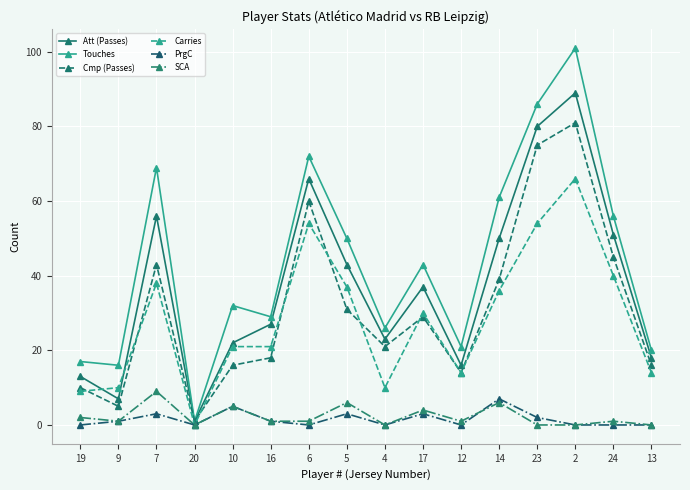

Reading left to right, extract all data points from this chart.

Att (Passes): 19=13	9=7	7=56	20=1	10=22	16=27	6=66	5=43	4=23	17=37	12=16	14=50	23=80	2=89	24=51	13=18
Touches: 19=17	9=16	7=69	20=1	10=32	16=29	6=72	5=50	4=26	17=43	12=21	14=61	23=86	2=101	24=56	13=20
Cmp (Passes): 19=10	9=5	7=43	20=1	10=16	16=18	6=60	5=31	4=21	17=29	12=14	14=39	23=75	2=81	24=45	13=16
Carries: 19=9	9=10	7=38	20=0	10=21	16=21	6=54	5=37	4=10	17=30	12=14	14=36	23=54	2=66	24=40	13=14
PrgC: 19=0	9=1	7=3	20=0	10=5	16=1	6=0	5=3	4=0	17=3	12=0	14=7	23=2	2=0	24=0	13=0
SCA: 19=2	9=1	7=9	20=0	10=5	16=1	6=1	5=6	4=0	17=4	12=1	14=6	23=0	2=0	24=1	13=0